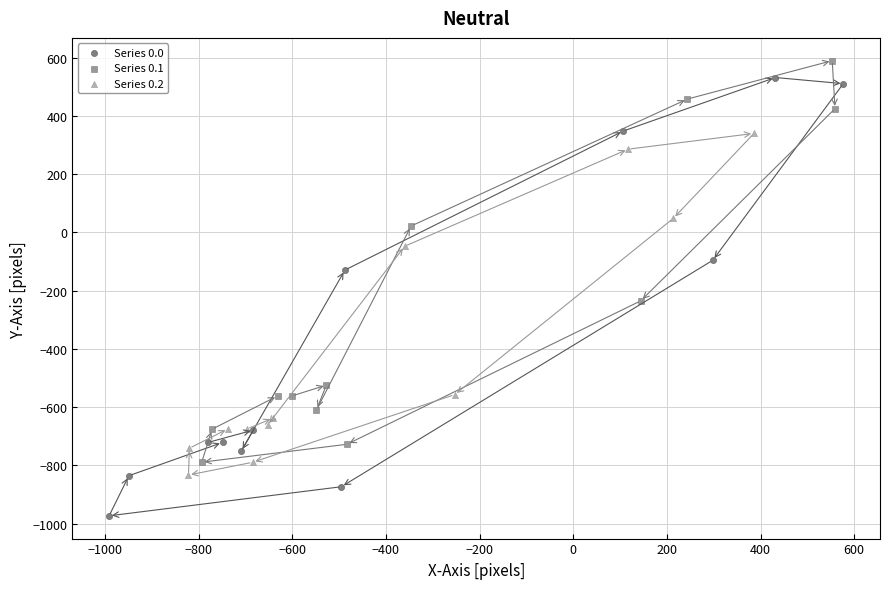

Which series contains the highest Y value?

Series 0.1